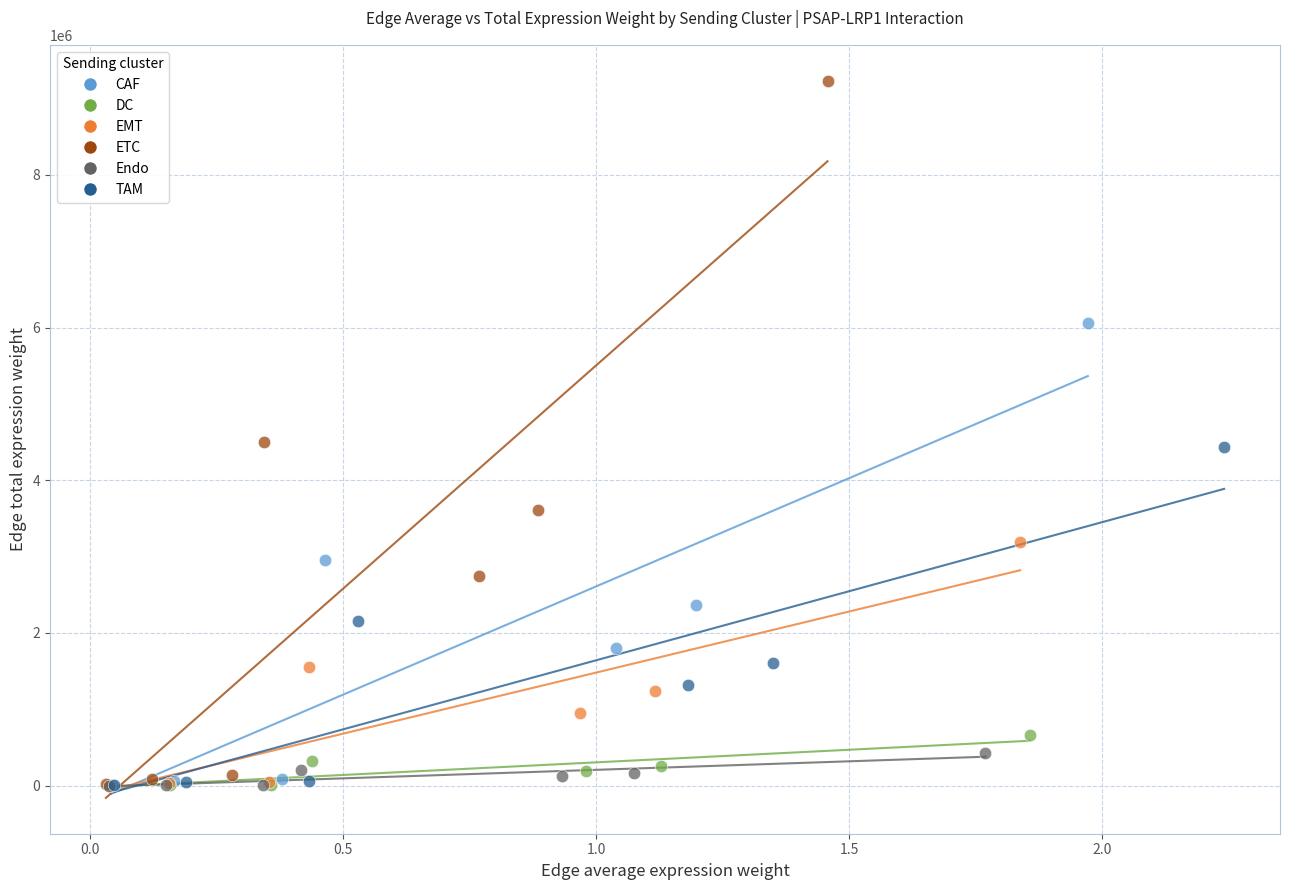

Which series has the largest Y range (max minus min)?

ETC